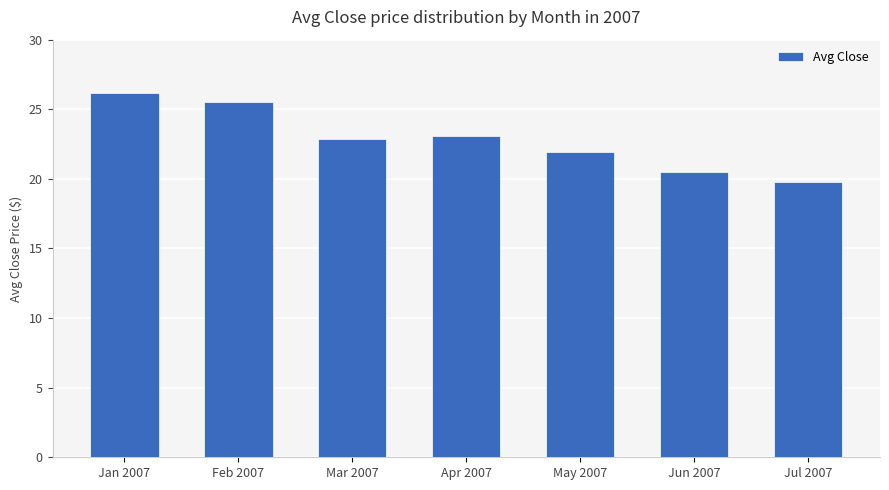

Are the bars horizontal?

No